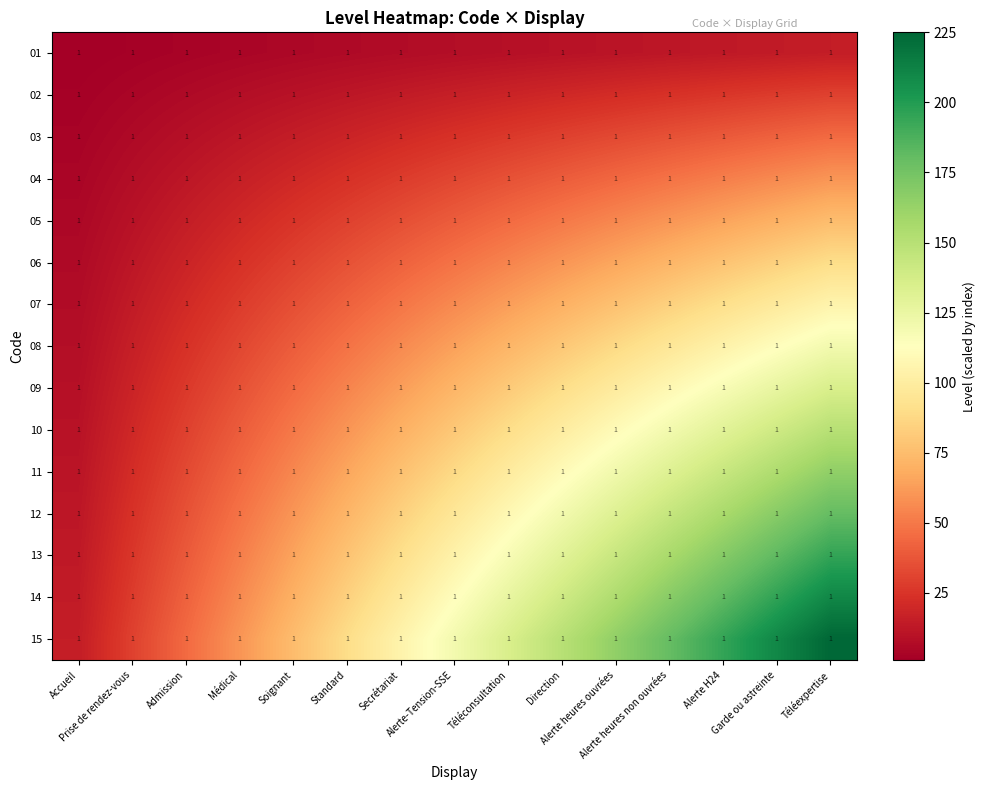

What is the difference between the highest and lowest values at Téléexpertise?

210